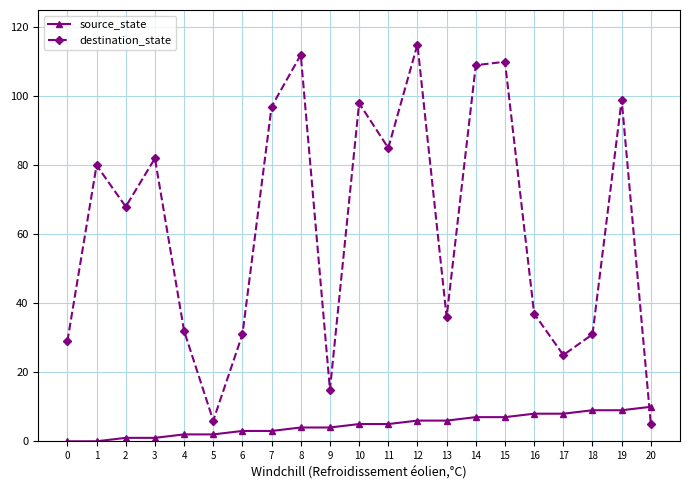

Where is the first local maximum for destination_state?

1